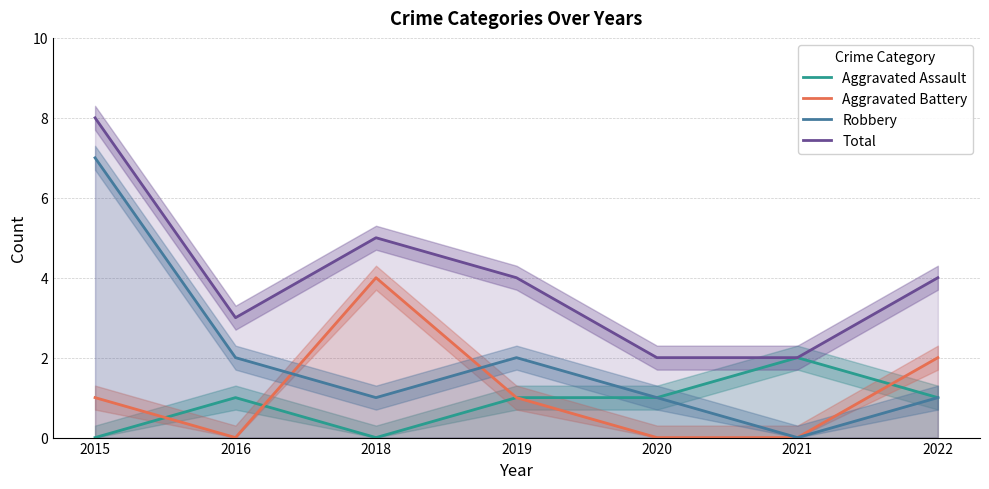

Which series ends up on top after the final intersection of Robbery and Aggravated Battery?

Robbery